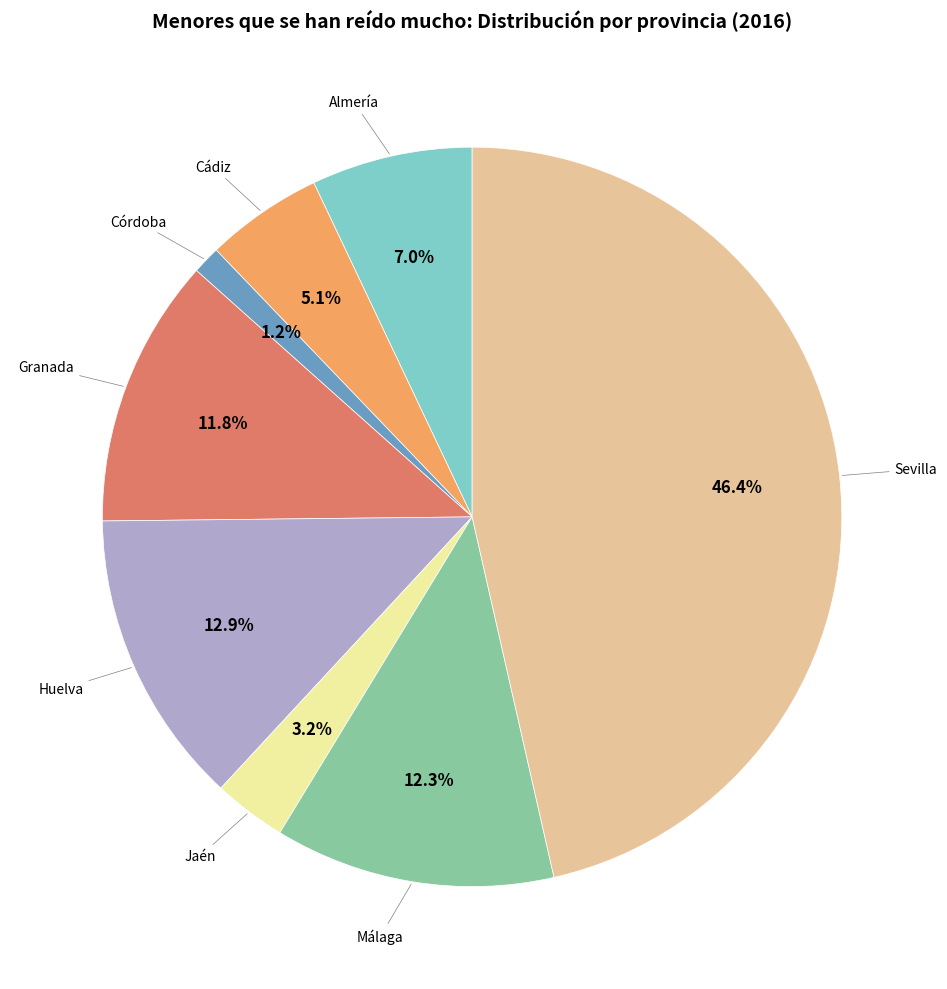

Is there a majority slice in this chart?

No